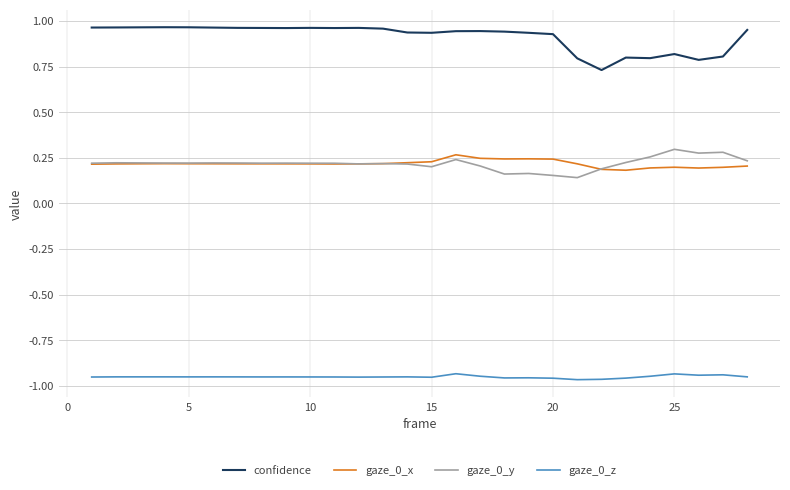

Which series has the largest total across all categories?

confidence